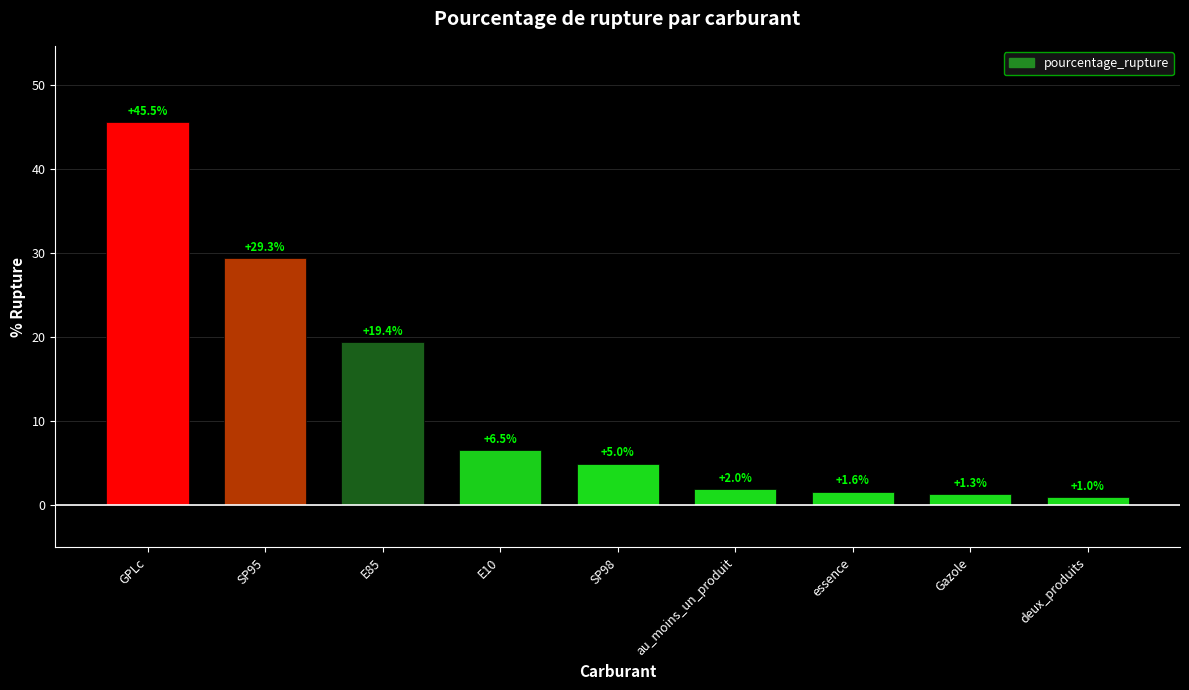

What is the difference between the maximum and minimum values?

44.5